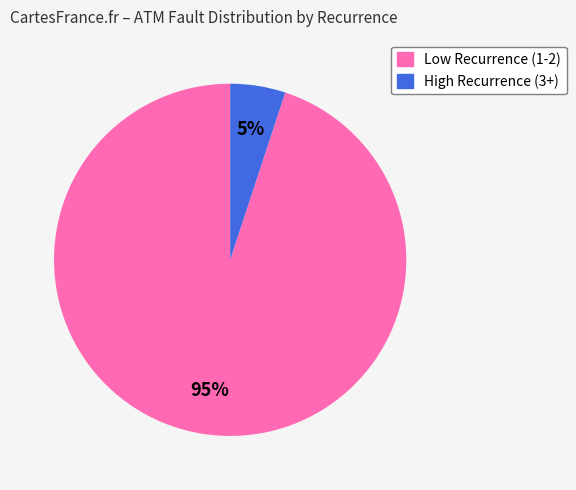

Is there a majority slice in this chart?

Yes